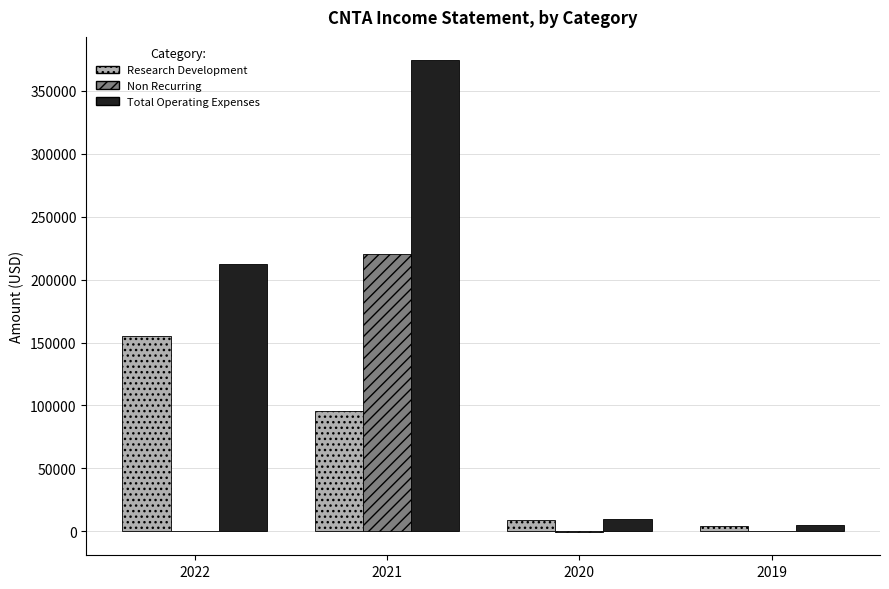

The value of Research Development at 2020 is 9300. True or false?

True